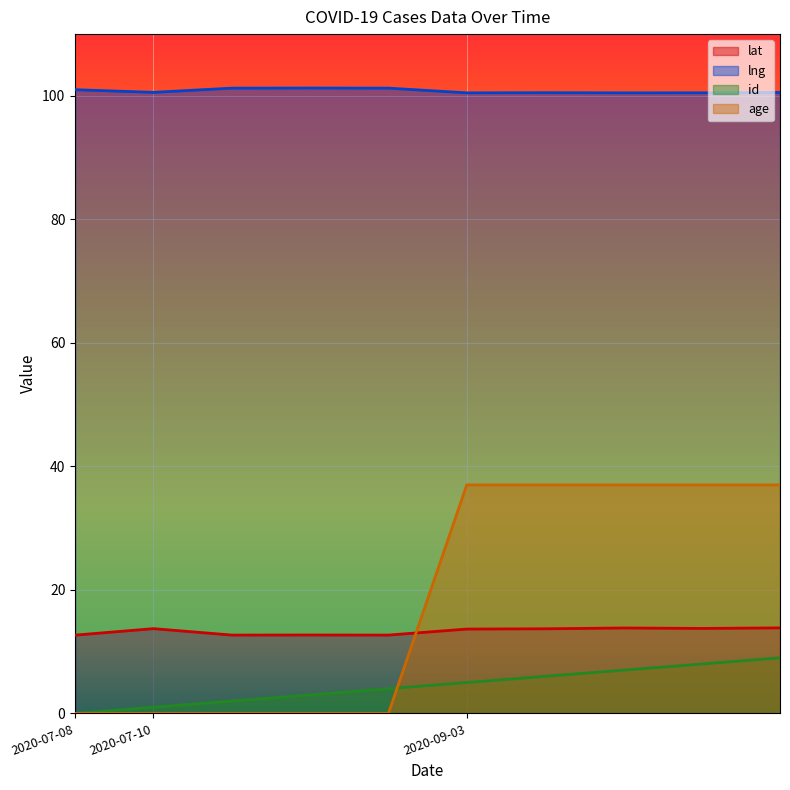

True or false: lng and lat intersect in this chart.

False